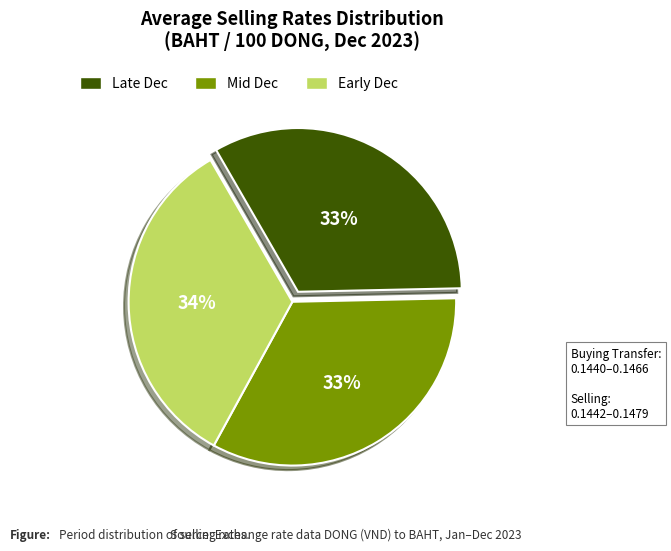

Combined, do Early Dec and Mid Dec account for over 50%?

Yes